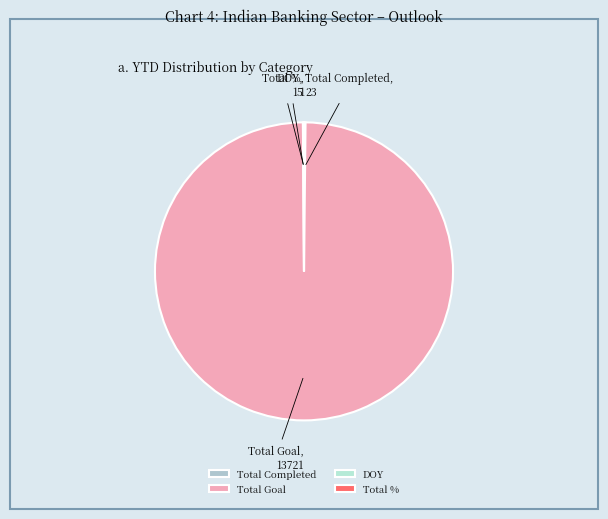

Is there any slice that represents more than half of the pie?

Yes